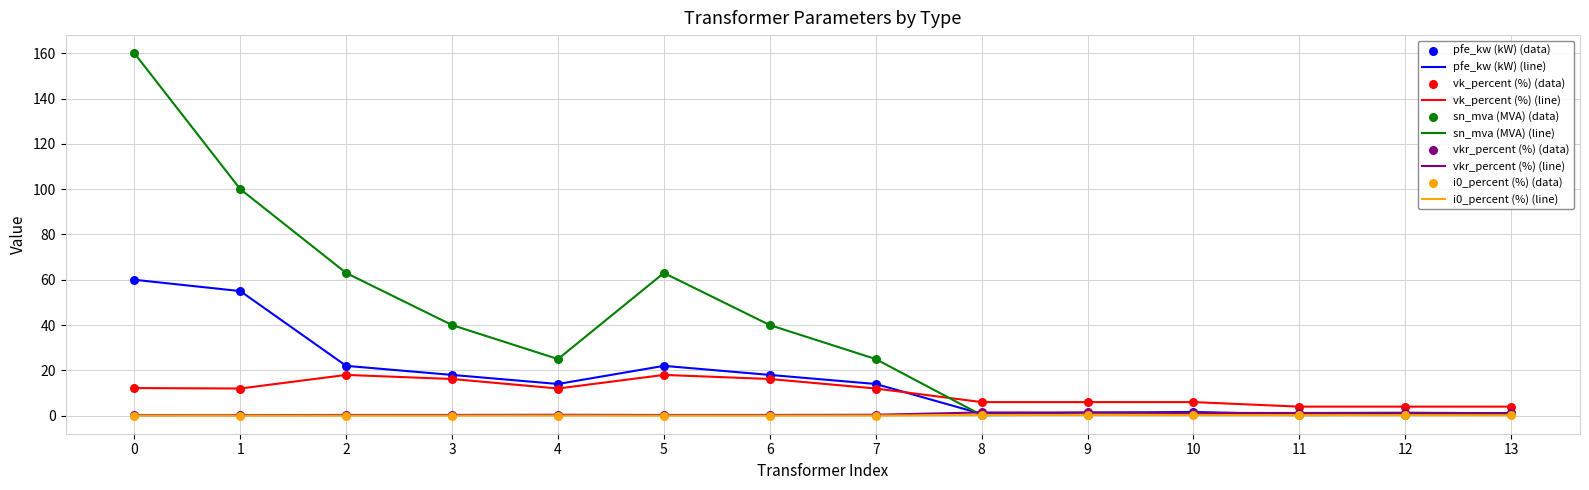

Is the value of sn_mva (MVA) (line) at 3 greater than the value of i0_percent (%) (line) at 4?

Yes